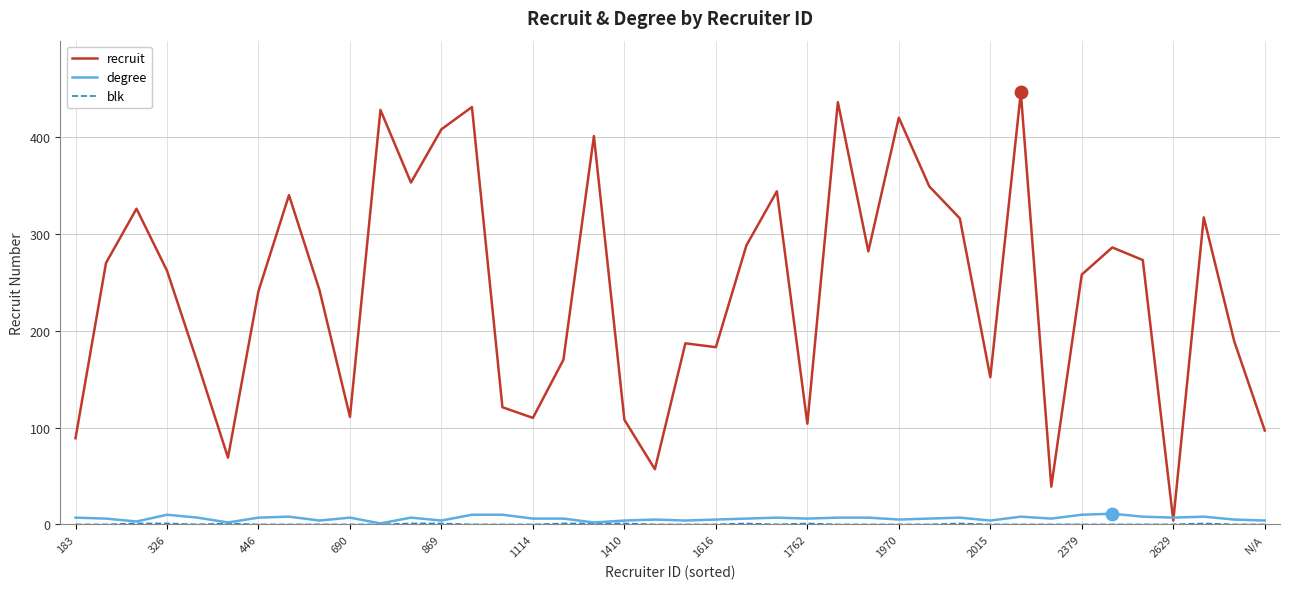

Which series has the largest total across all categories?

recruit